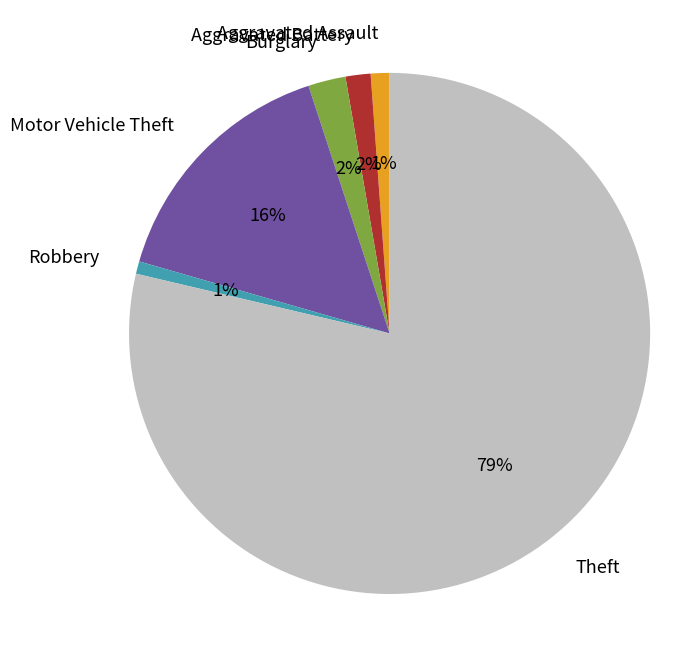

What percentage is the Aggravated Battery slice, to the nearest percent?

2%